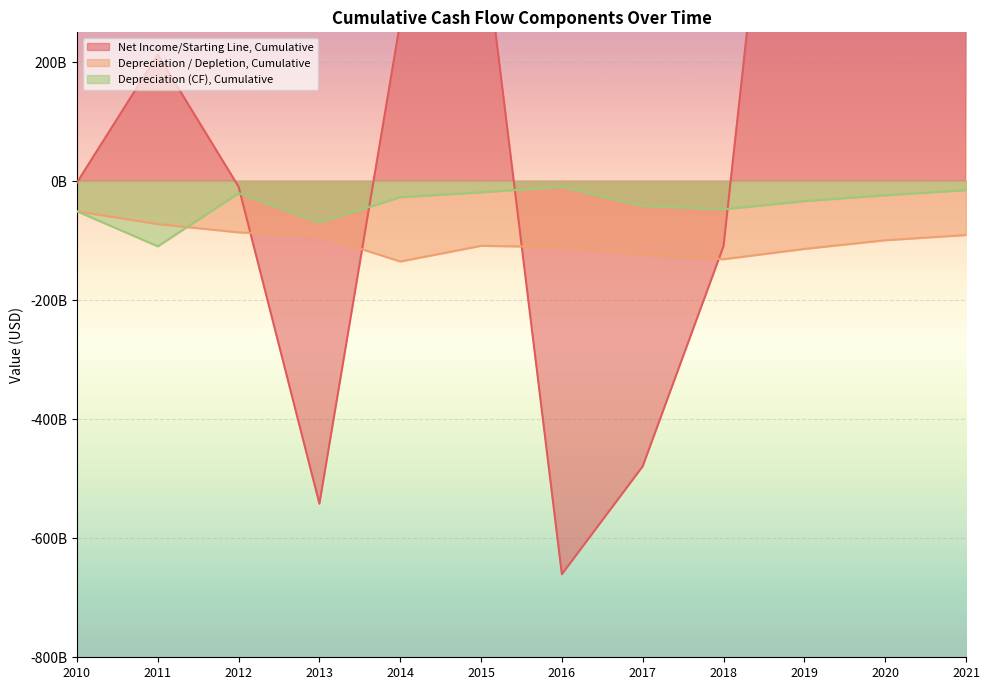

What is the value of the Depreciation / Depletion, Cumulative point at the 6th from the left?

-108702000000